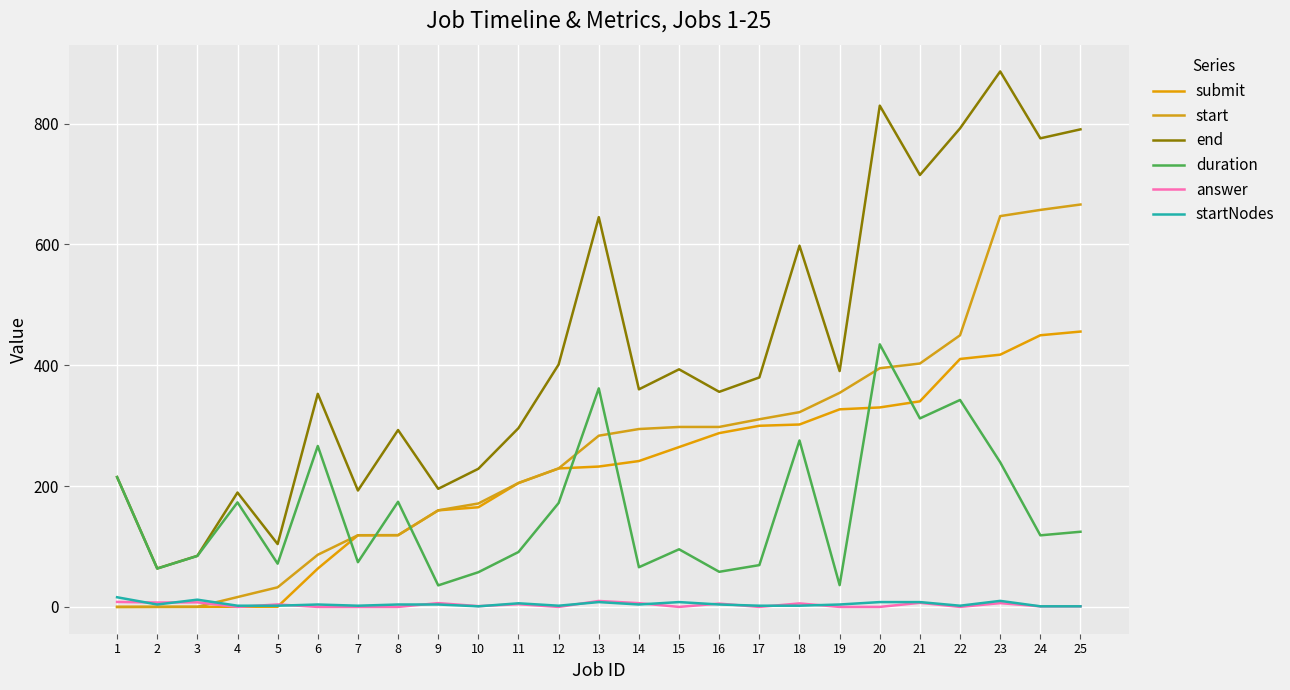

What is the difference between the maximum and minimum values in the startNodes series?

15.0